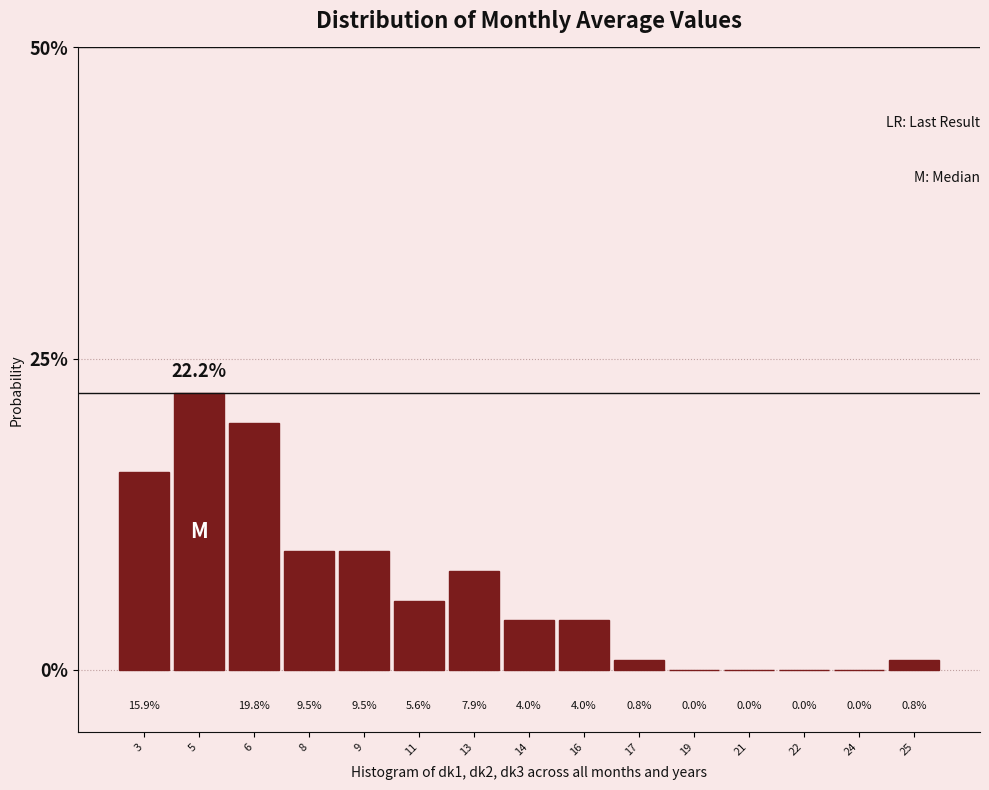

Reading left to right, what are all the values shown in this chart?

3=15.9	5=22.2	6=19.8	8=9.5	9=9.5	11=5.6	13=7.9	14=4.0	16=4.0	17=0.8	19=0.0	21=0.0	22=0.0	24=0.0	25=0.8